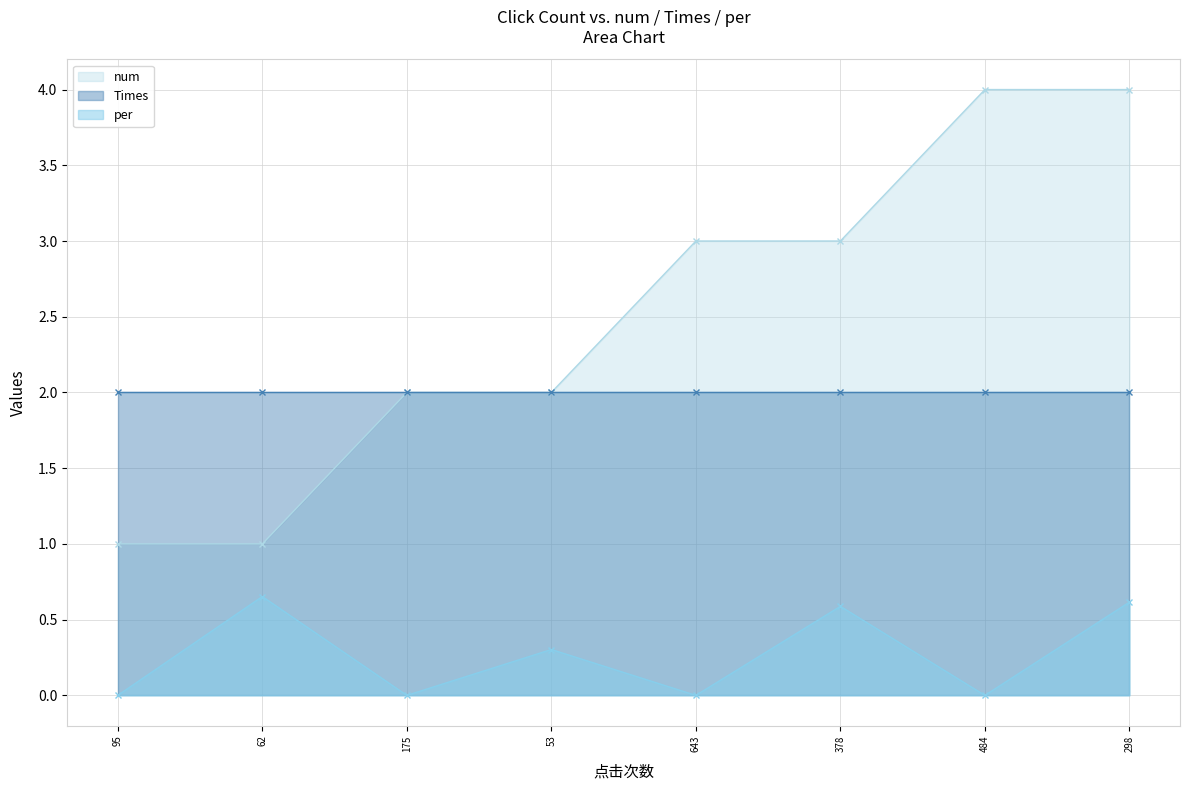

Is the value of per at 53 greater than the value of num at 643?

No